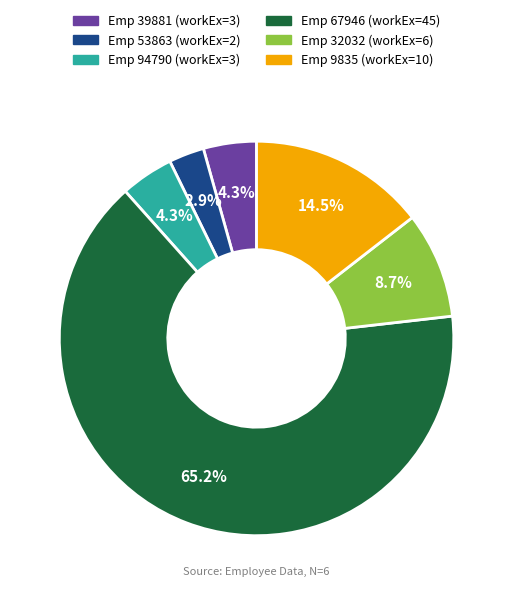

What percentage is NOT represented by Emp 39881 (workEx=3)?

95.7%